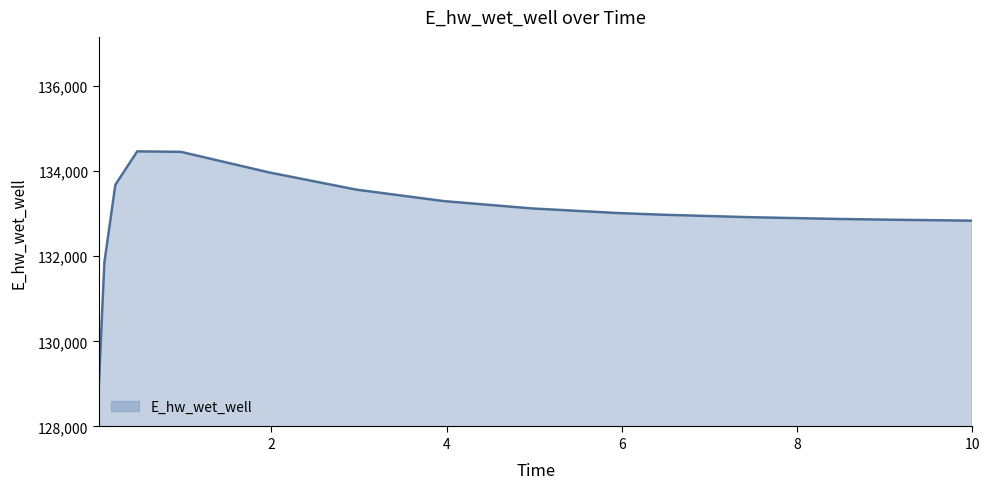

Count the number of categories in the chart.

16